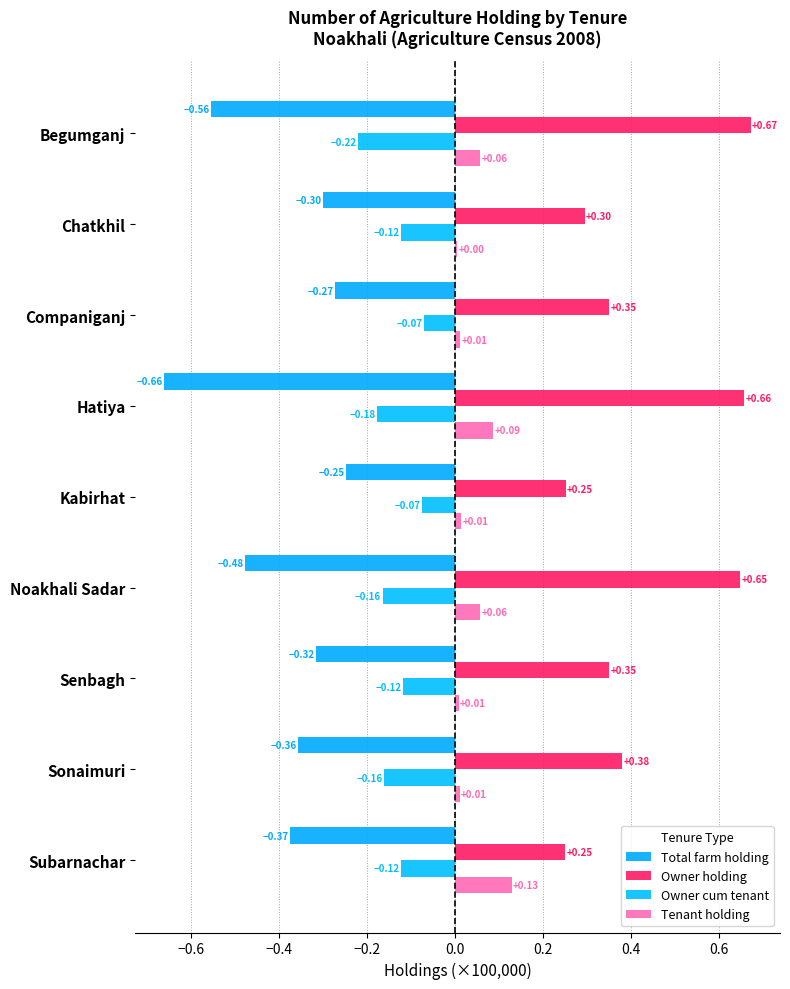

What is the difference between the second highest and minimum values in the Tenant holding series?

0.1